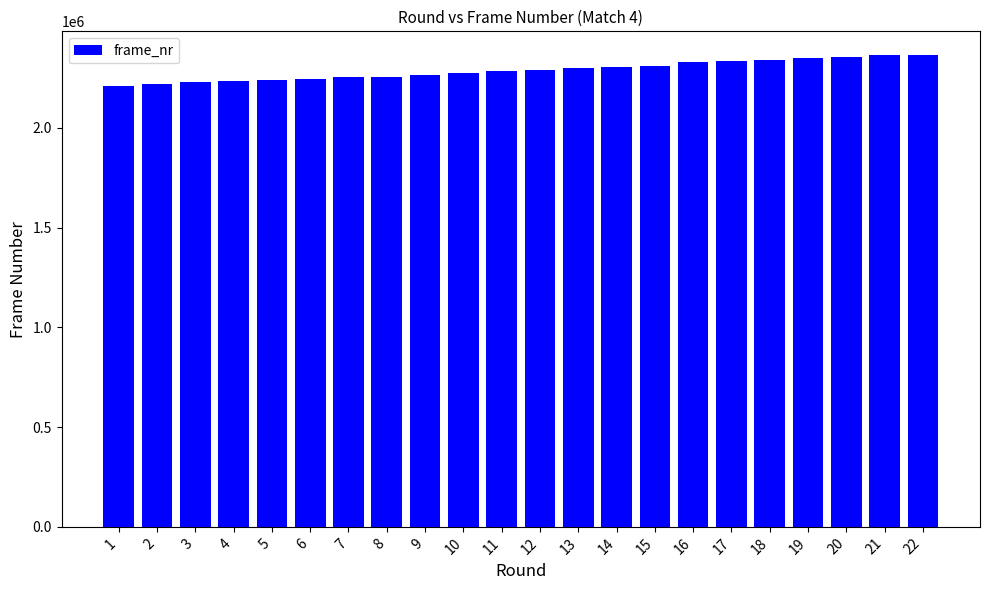

What is the maximum value shown in the chart?

2365065